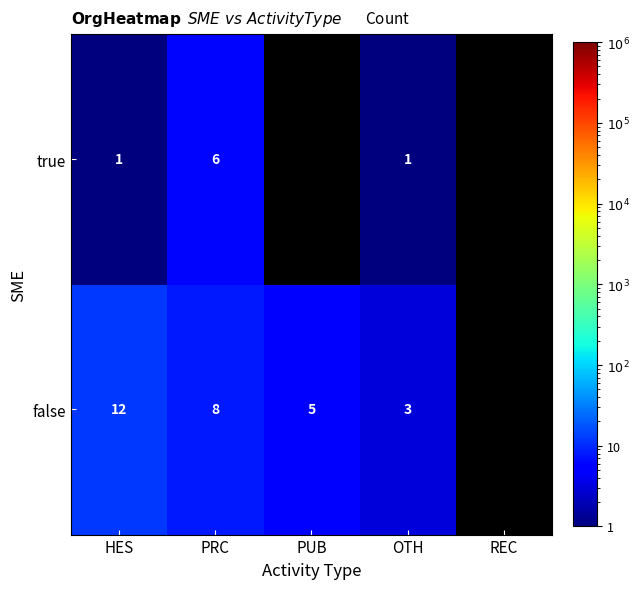

The false series shows 5.0 at HES. True or false?

False